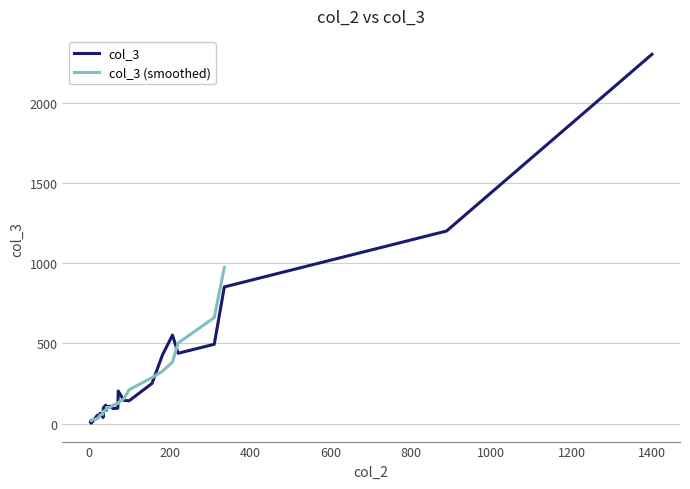

What is the difference between the values at 25 and 21?

126